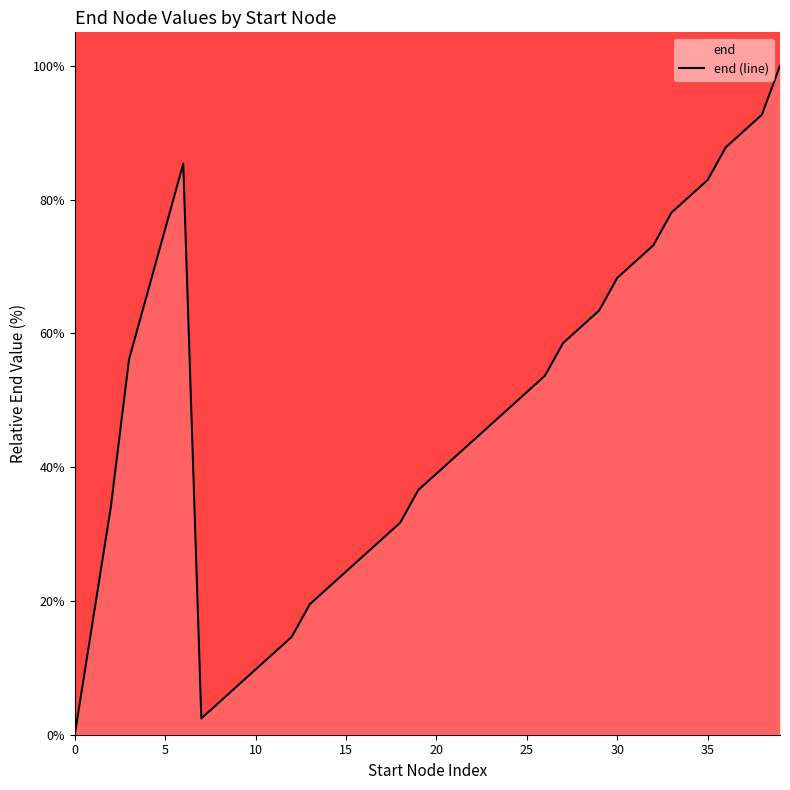

How many lines are shown in the chart?

1